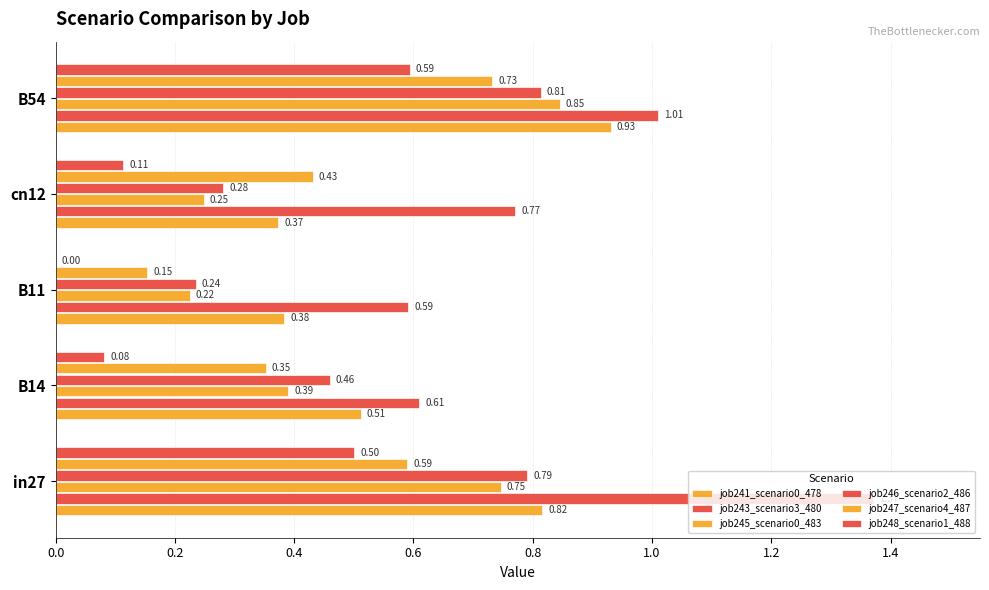

Count the job246_scenario2_486 values in the range 0 to 1.

5